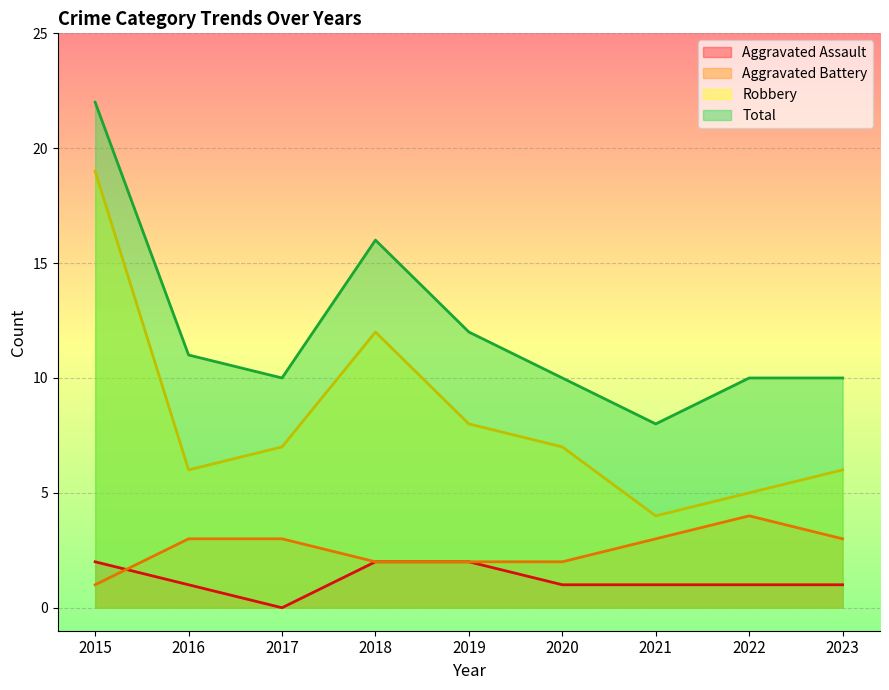

Count the number of data series in this chart.

4